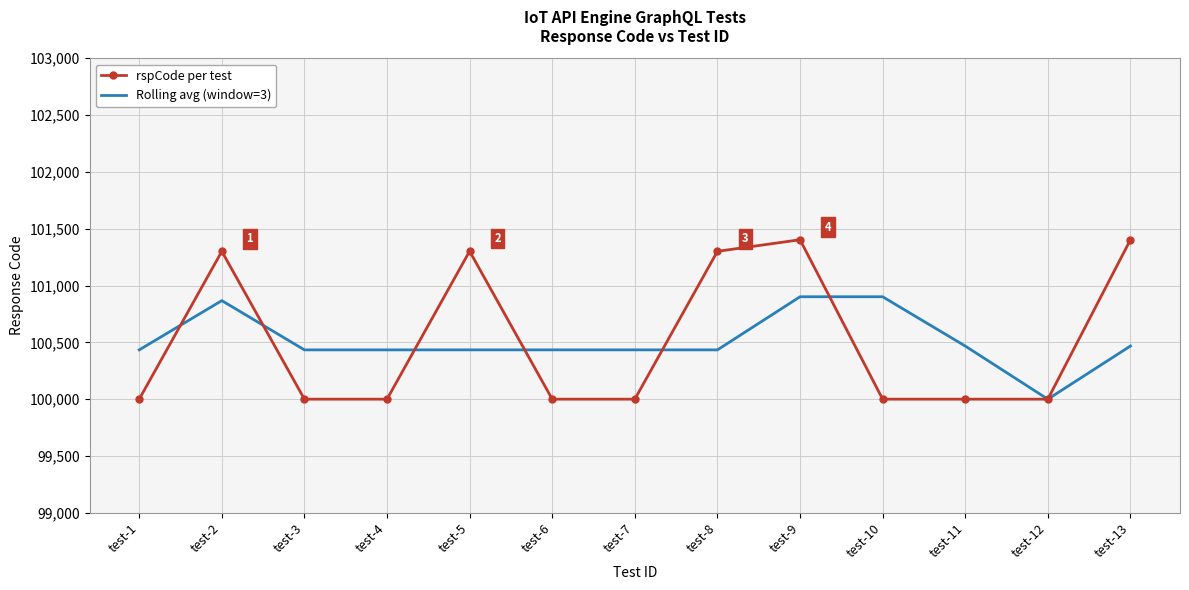

What is the total value across all series at test-8?

201734.7